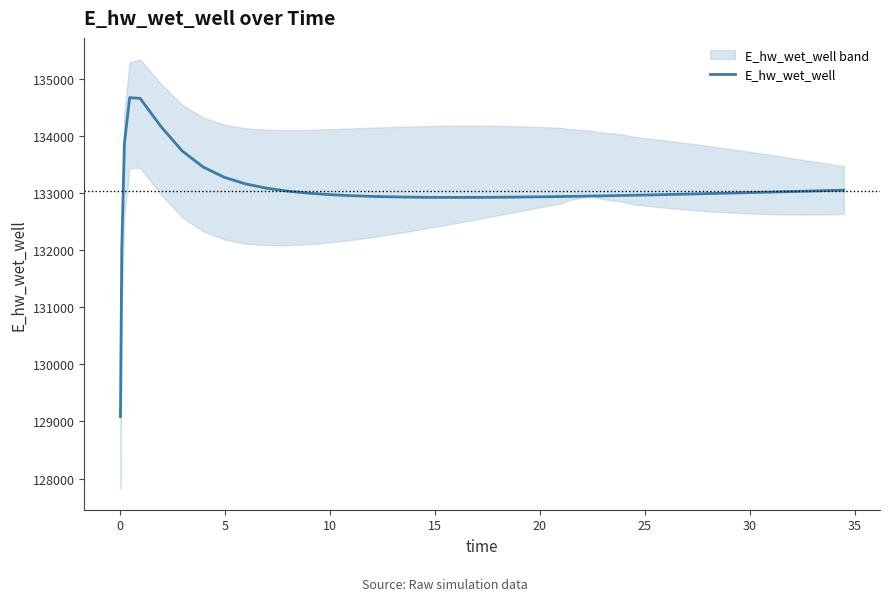

How many values exceed 132978?

20